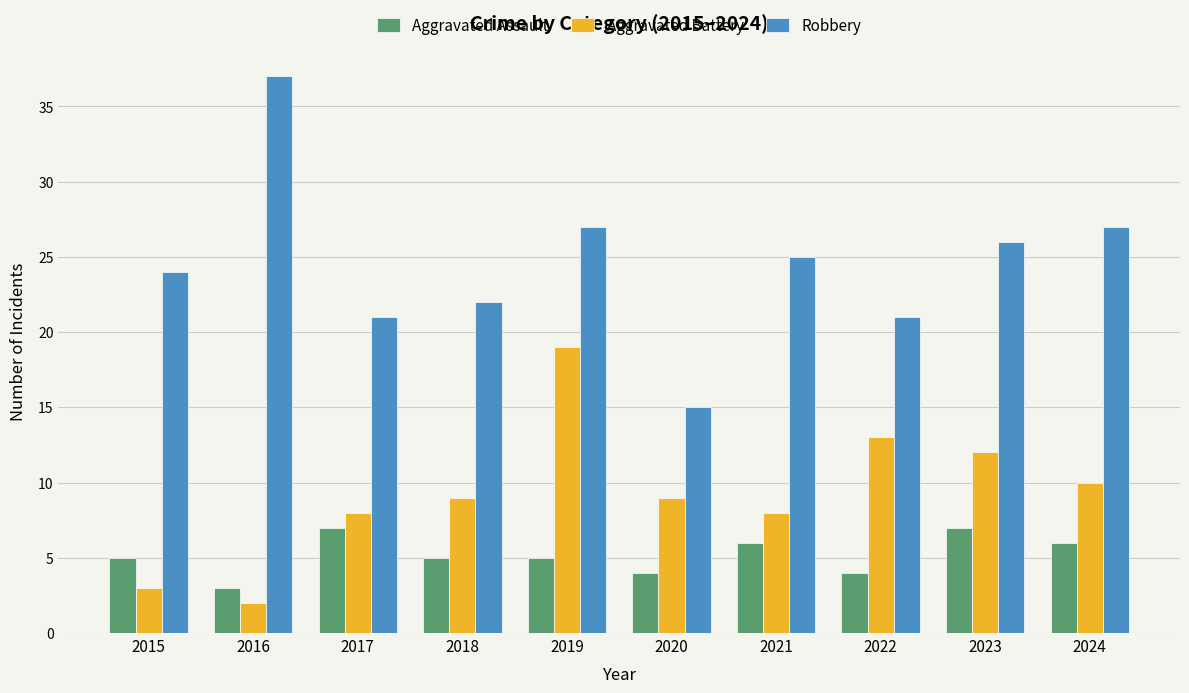

How many data points does each series have?

10